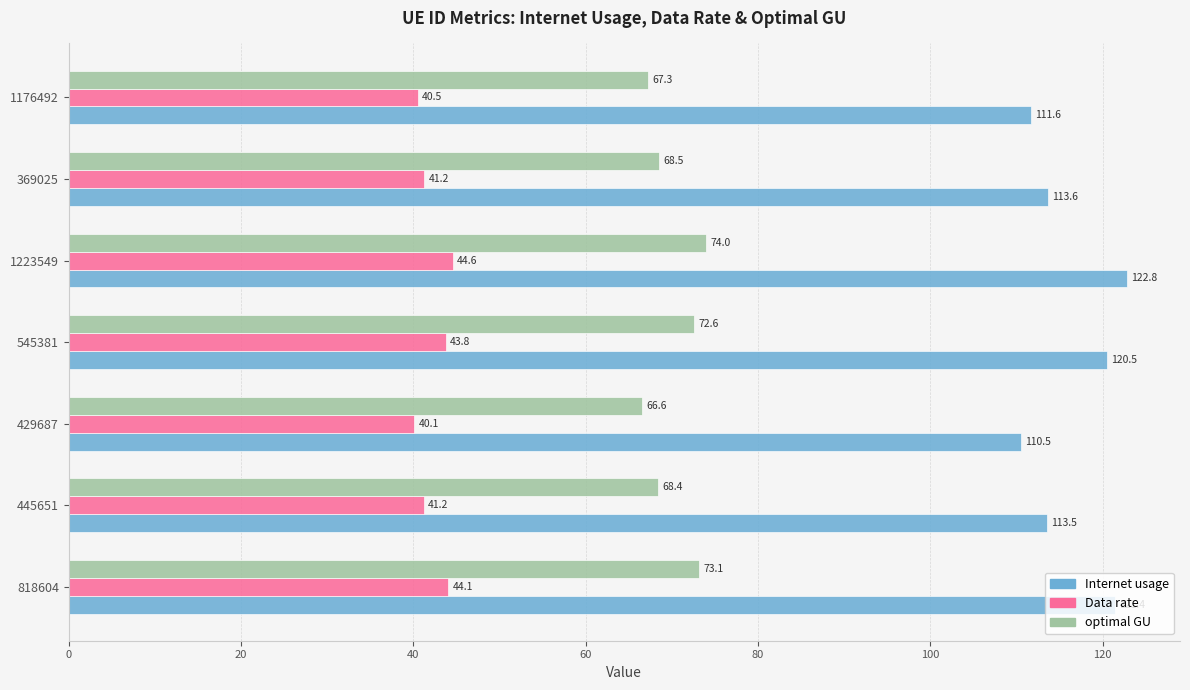

What is the sum of the optimal GU values at 818604 and 429687?

139.7